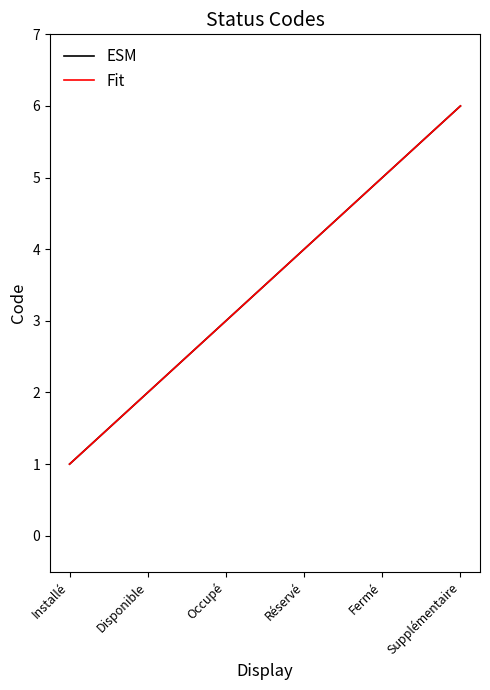

Read the Fit value at Installé.

1